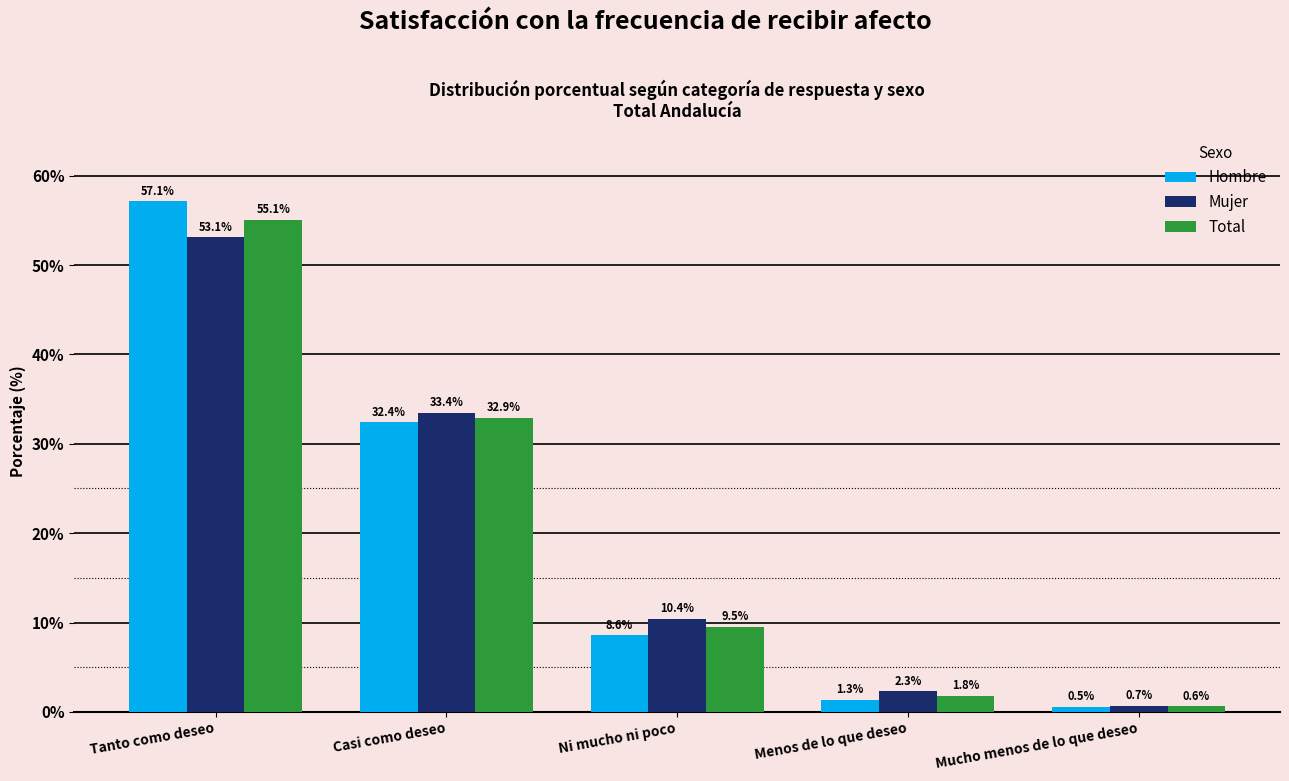

Where does the Hombre series first go above 8?

Tanto como deseo